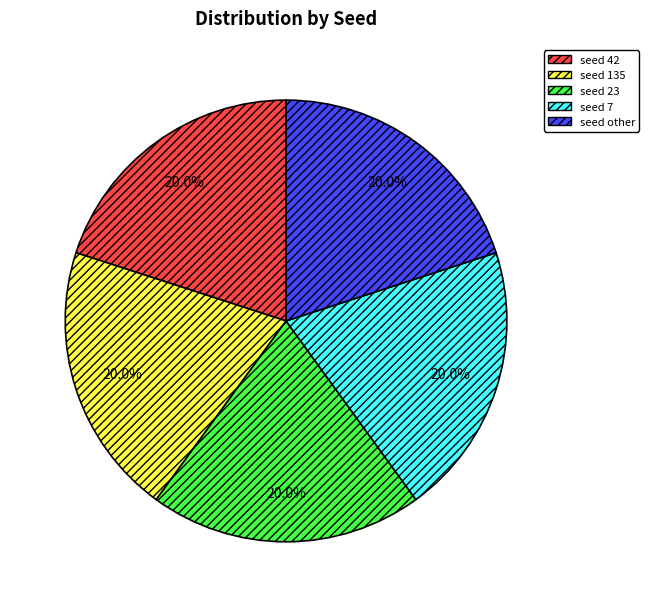

How many slices are in this pie chart?

5